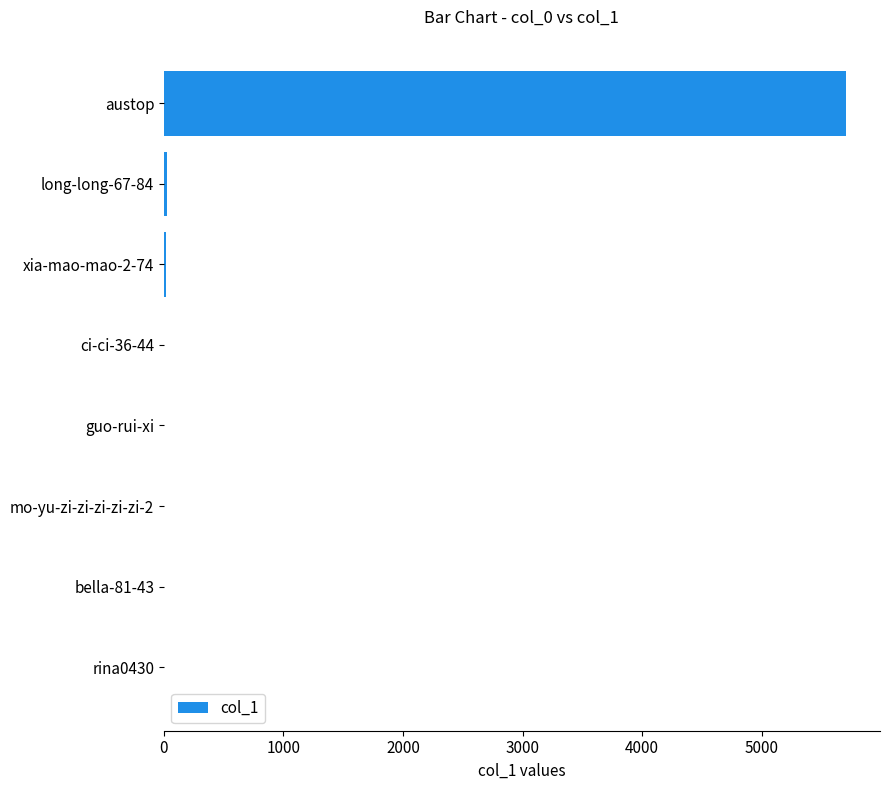

Which label corresponds to the largest value in the chart?

austop